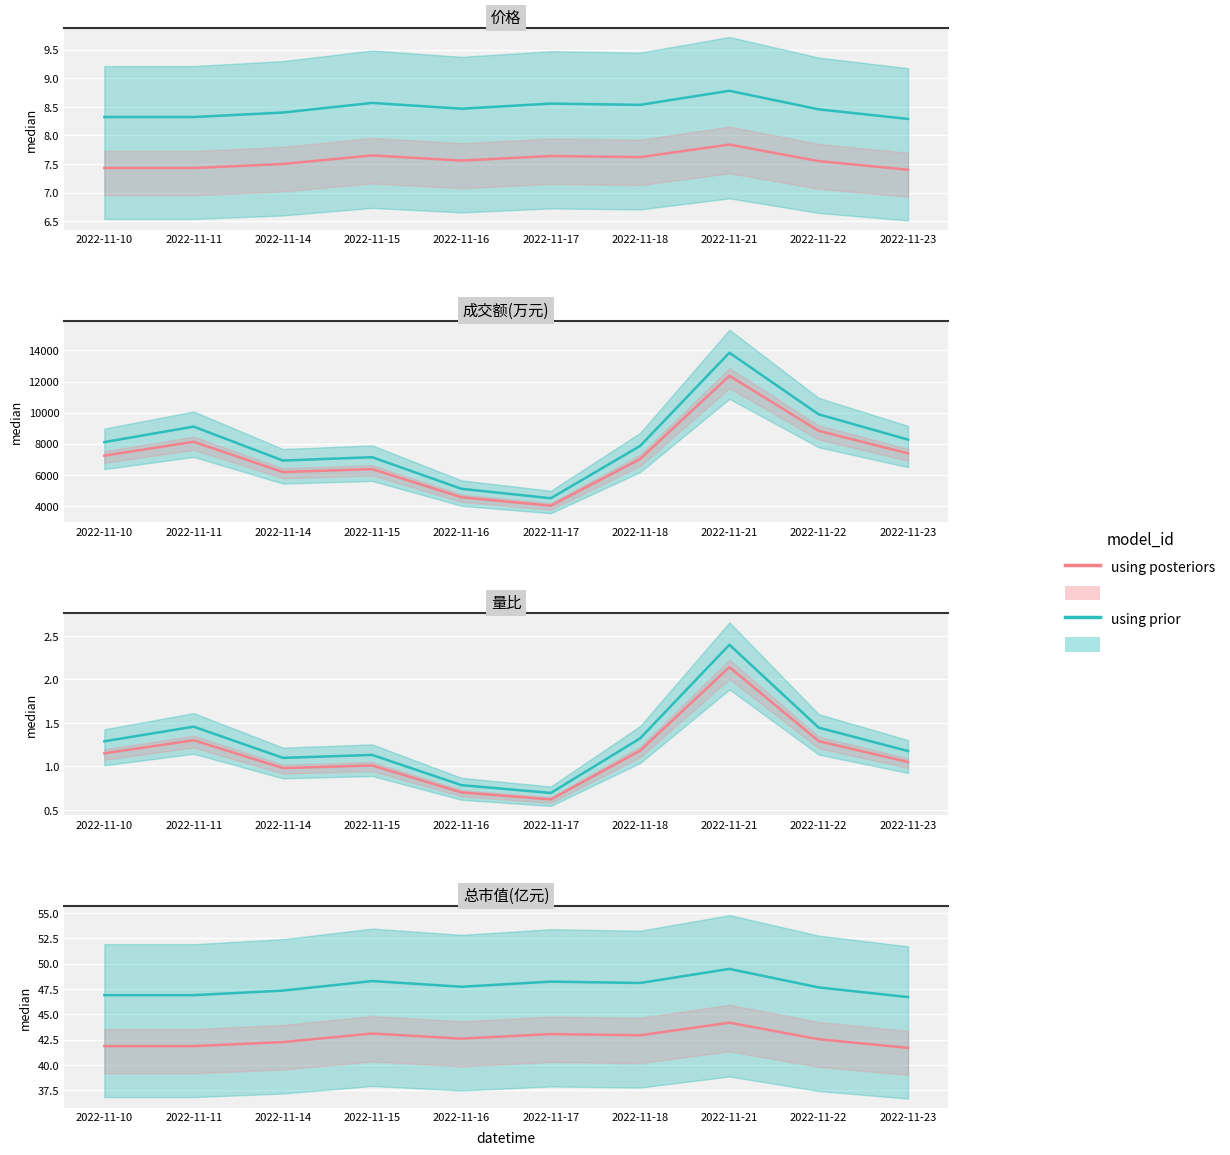

How many interior local valleys does the using prior series have?

2